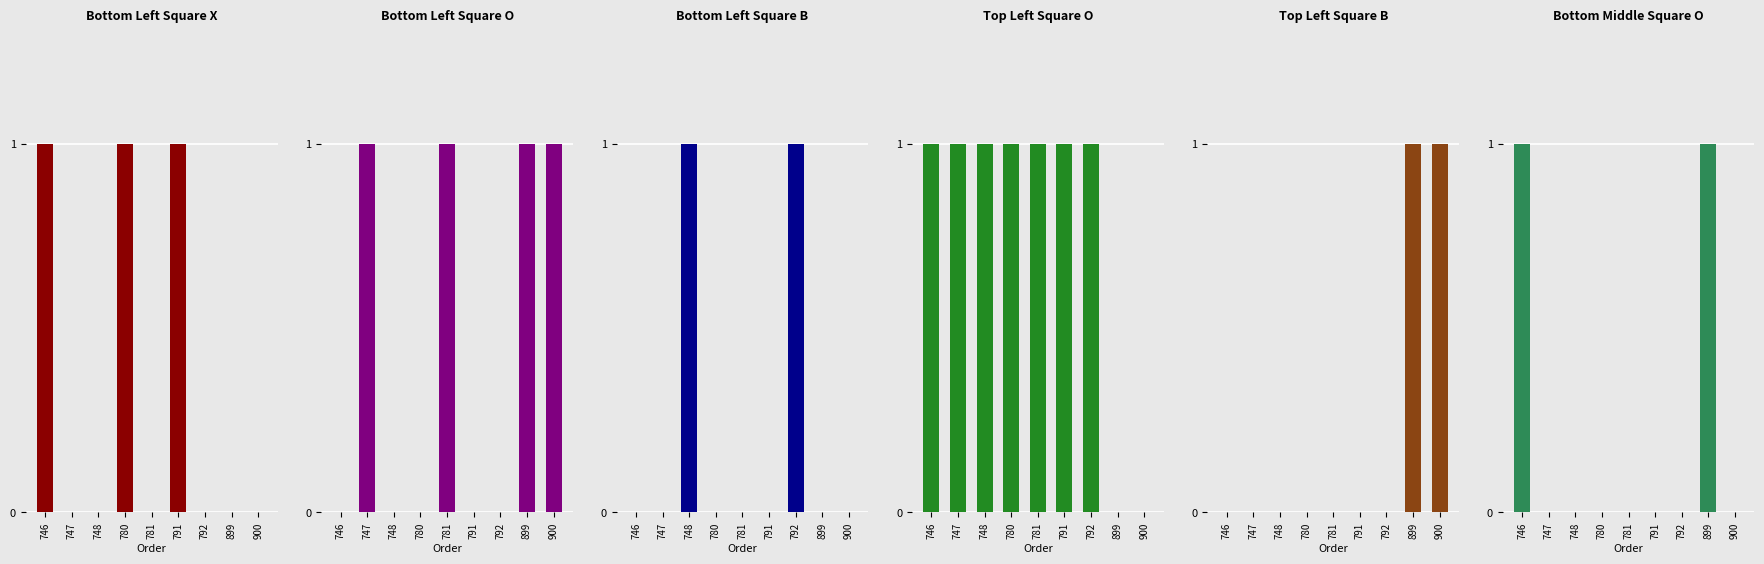

True or false: top-left-square-b has a value of 0 at 780.

True